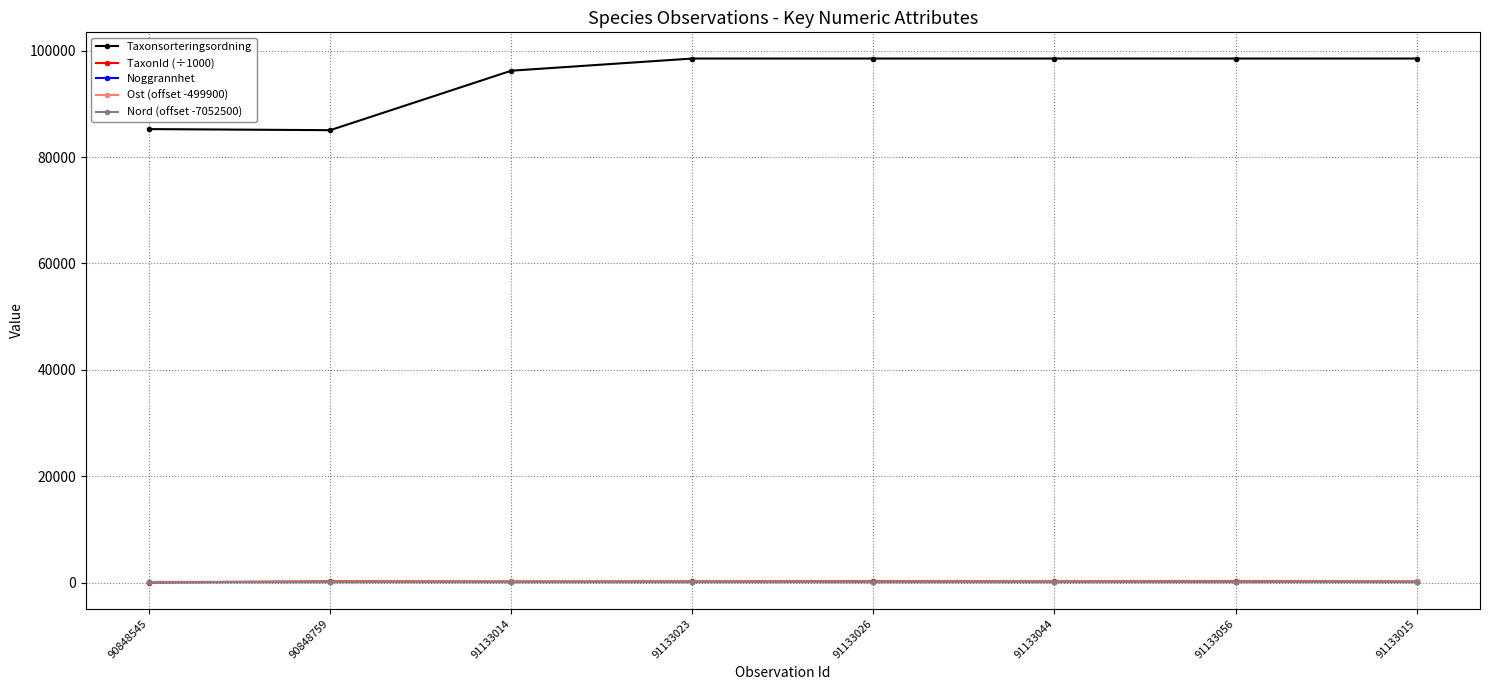

True or false: Nord (offset -7052500) has more than 0 points higher than both neighbors.

True